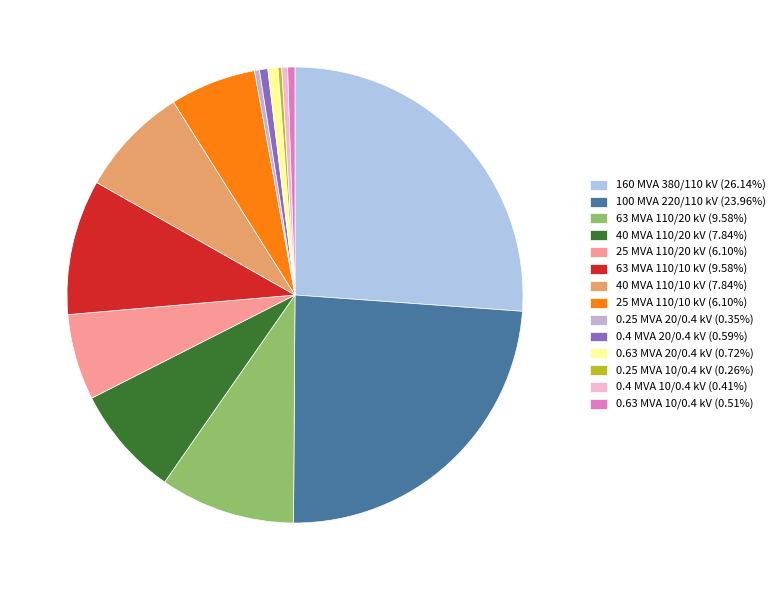

To the nearest percent, what percentage of the pie is 63 MVA 110/10 kV?

10%